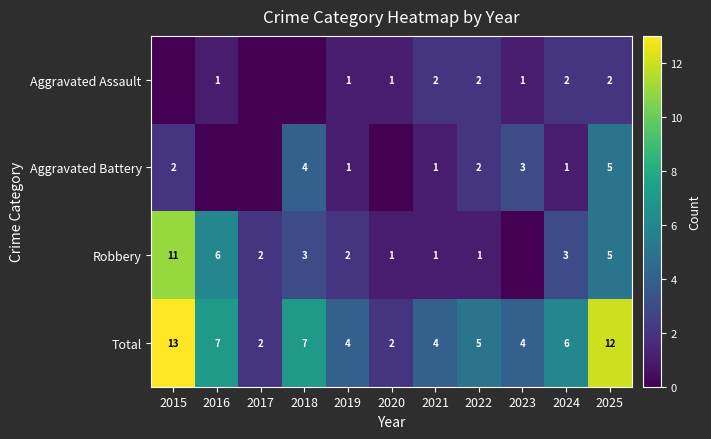

Is it true that Aggravated Assault equals 1 at 2020?

True